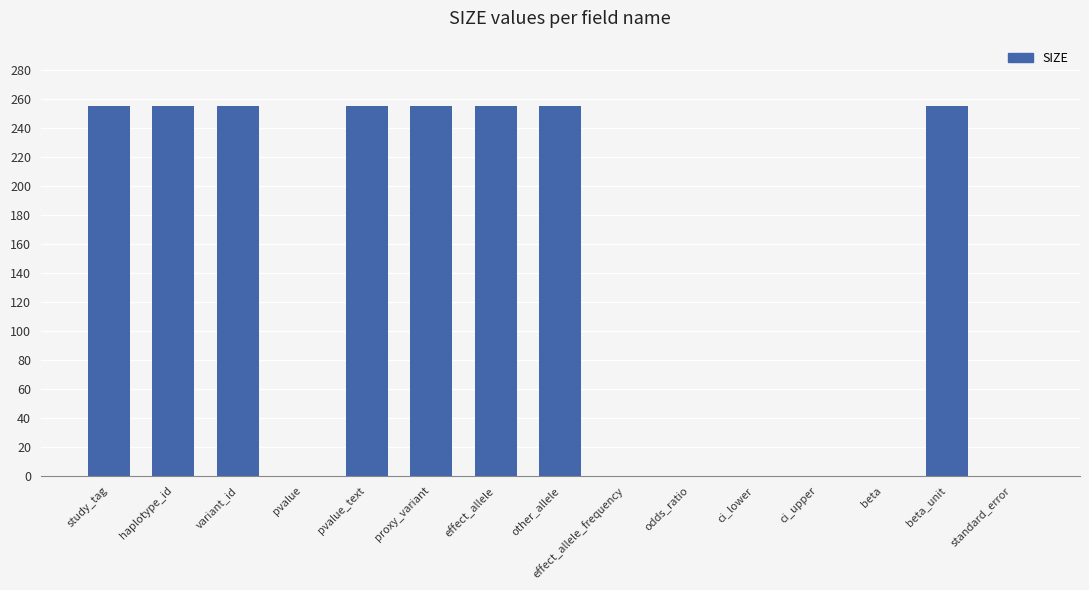

Does the chart contain stacked bars?

No